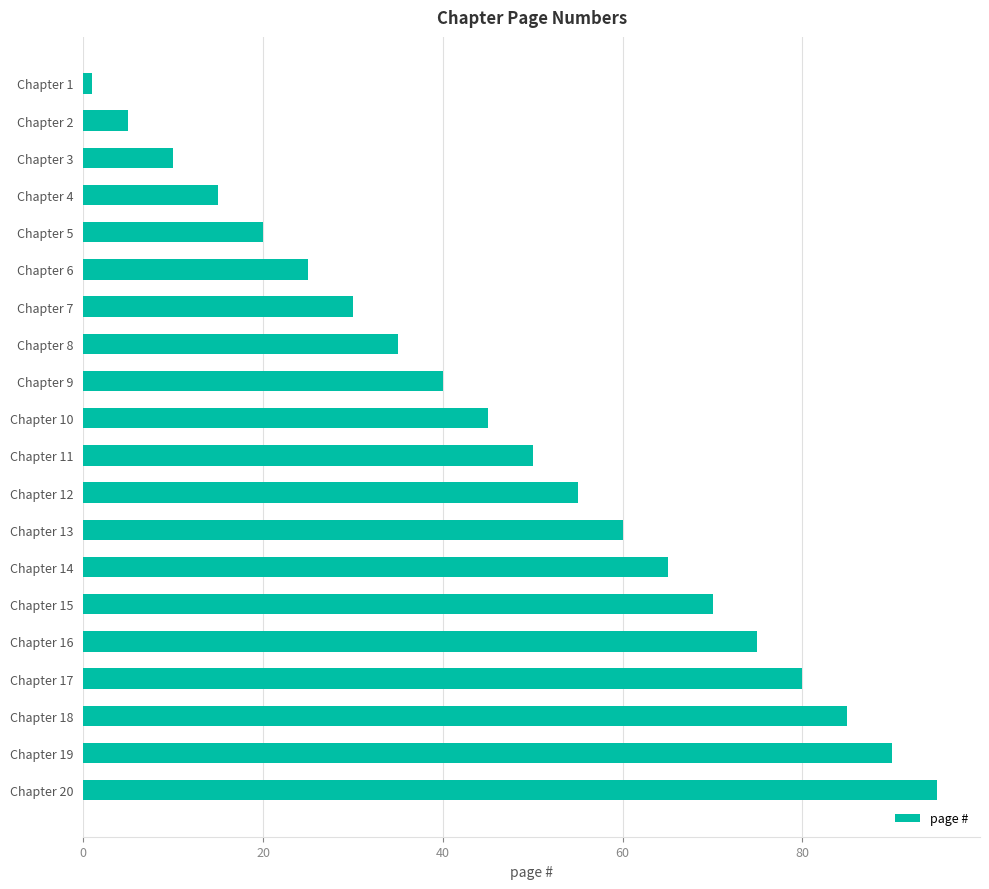

Reading top to bottom, transcribe all the data shown in this chart.

Chapter 1=1	Chapter 2=5	Chapter 3=10	Chapter 4=15	Chapter 5=20	Chapter 6=25	Chapter 7=30	Chapter 8=35	Chapter 9=40	Chapter 10=45	Chapter 11=50	Chapter 12=55	Chapter 13=60	Chapter 14=65	Chapter 15=70	Chapter 16=75	Chapter 17=80	Chapter 18=85	Chapter 19=90	Chapter 20=95